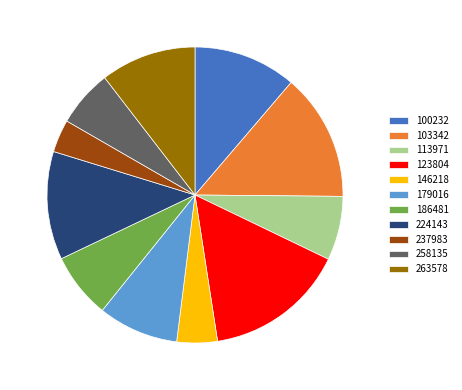

Which slice is the largest?

123804